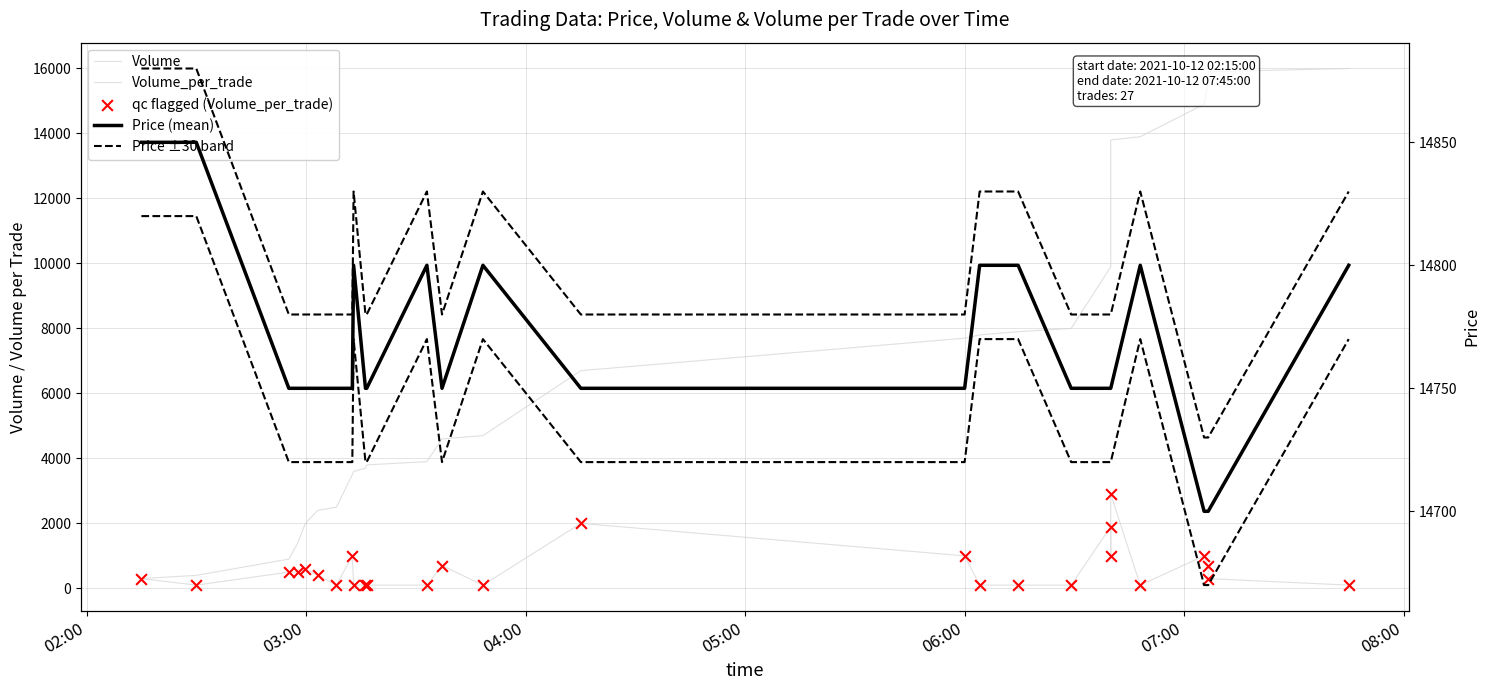

Which series contains the lowest Y value?

Volume_per_trade